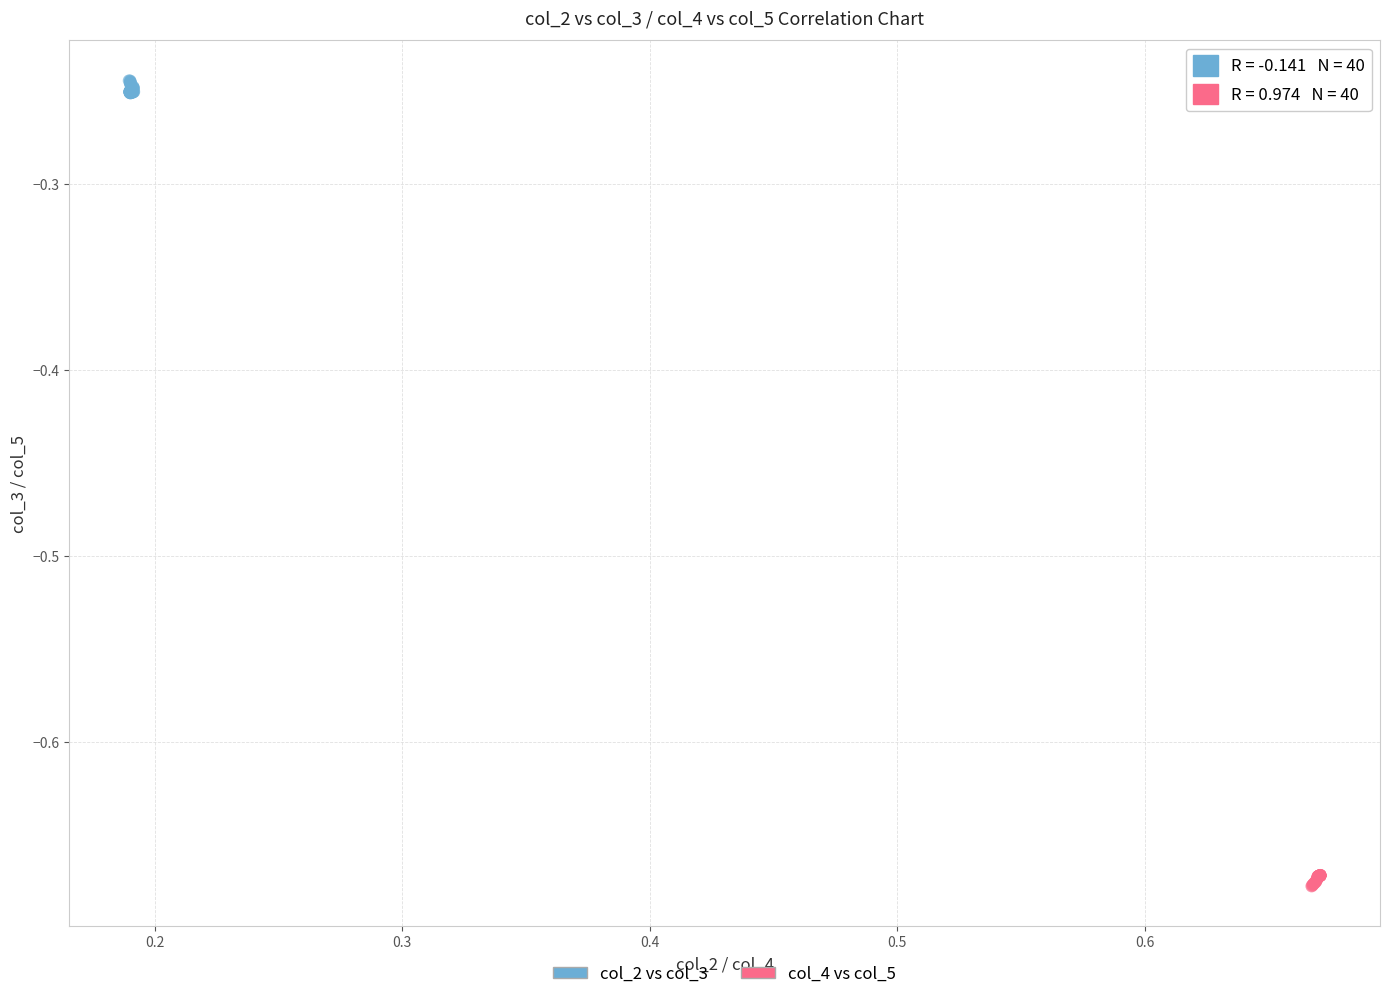

Which series contains the highest Y value?

col_2 vs col_3